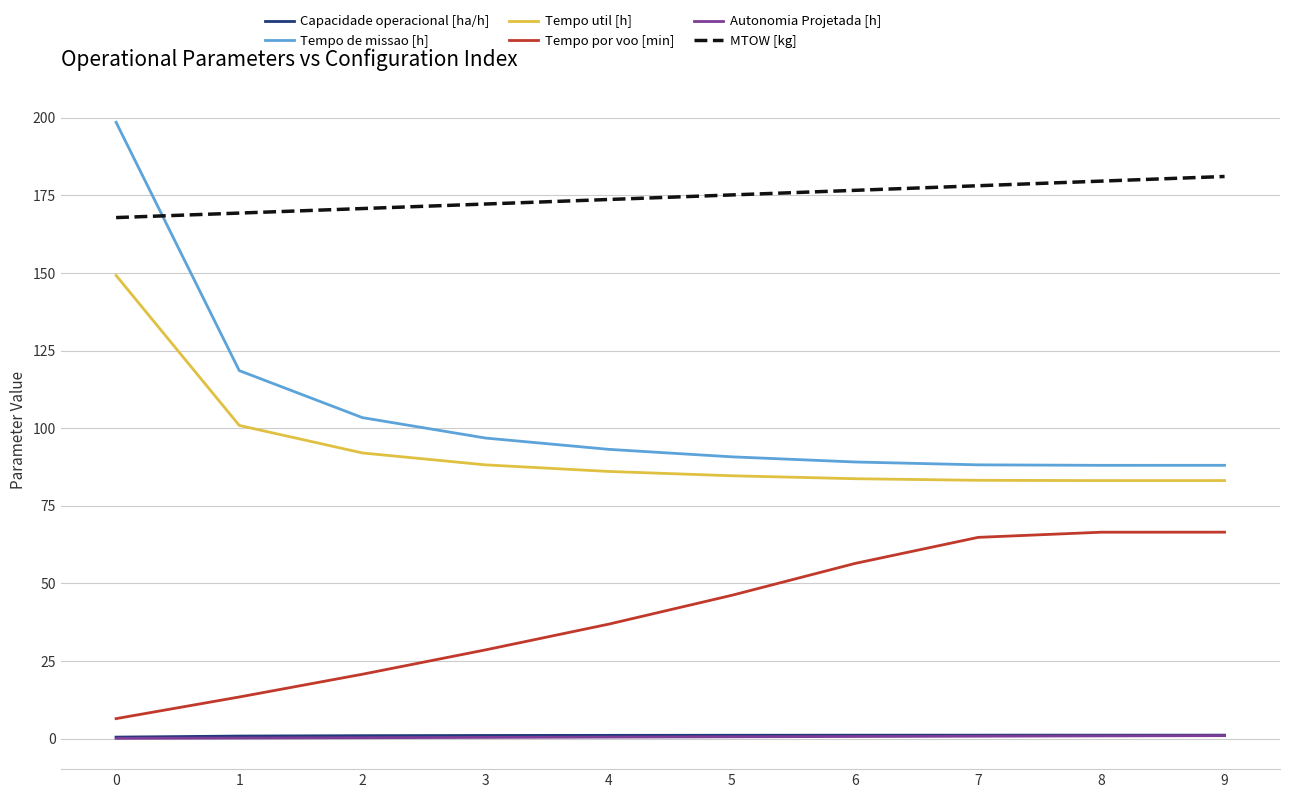

The Tempo de missao [h] series shows 184.3 at 2. True or false?

False